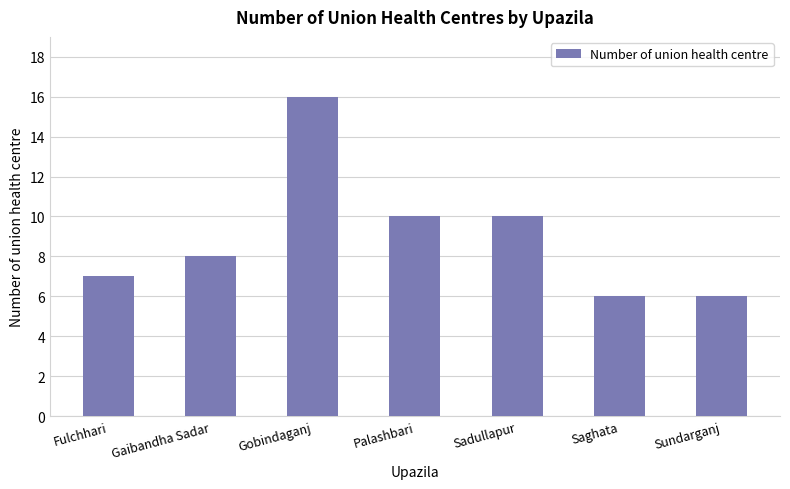

Reading left to right, list all the values displayed in this chart.

Fulchhari=7	Gaibandha Sadar=8	Gobindaganj=16	Palashbari=10	Sadullapur=10	Saghata=6	Sundarganj=6